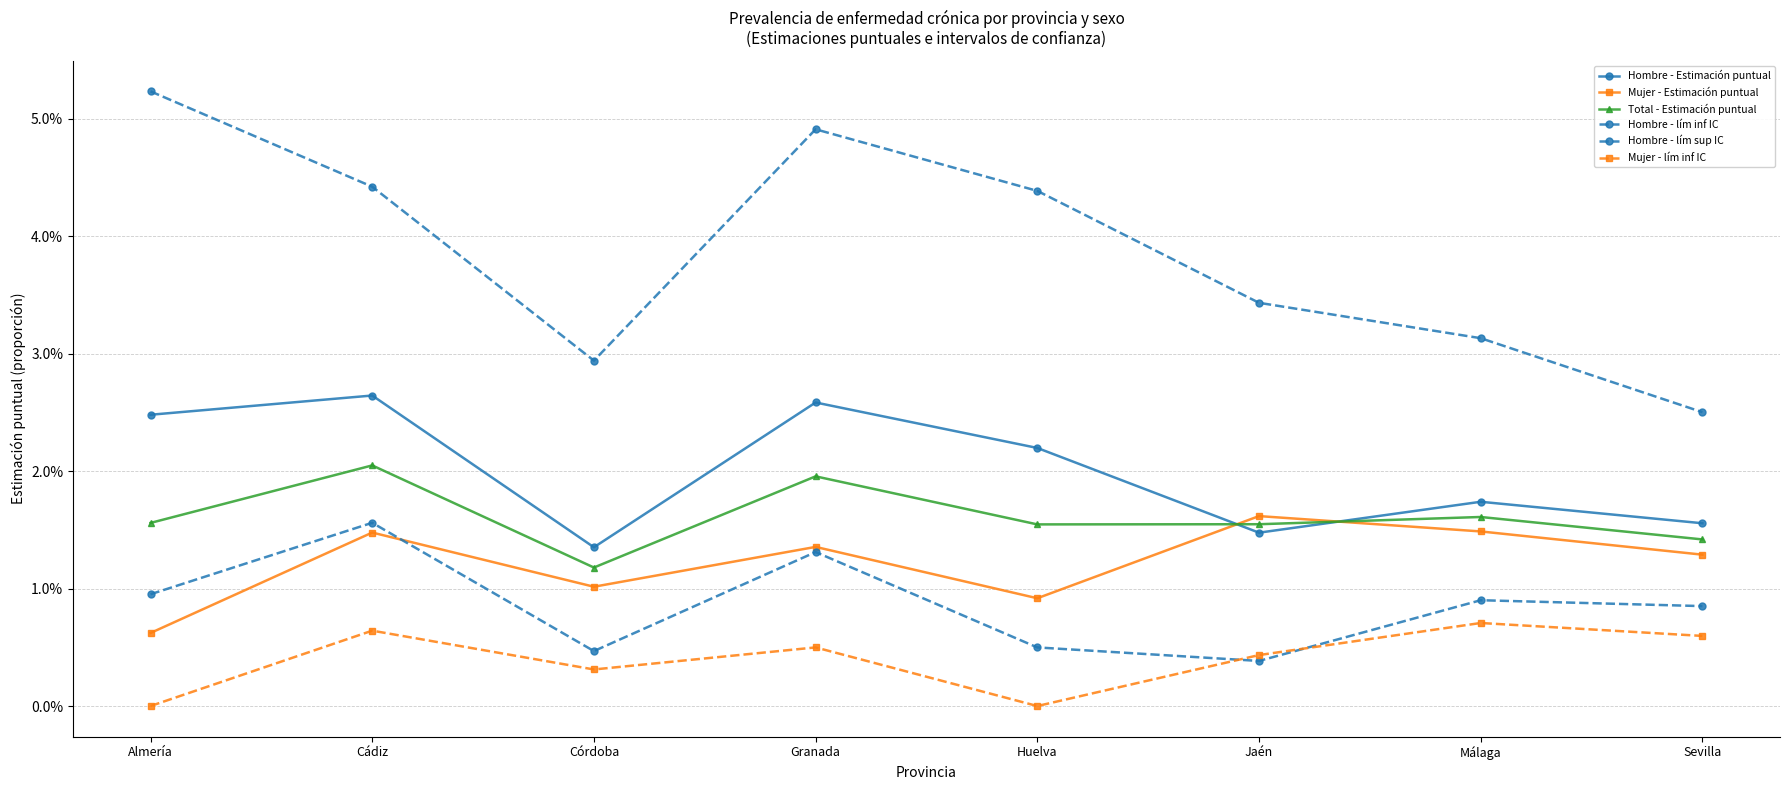

Is this an area chart (filled region under the line)?

No